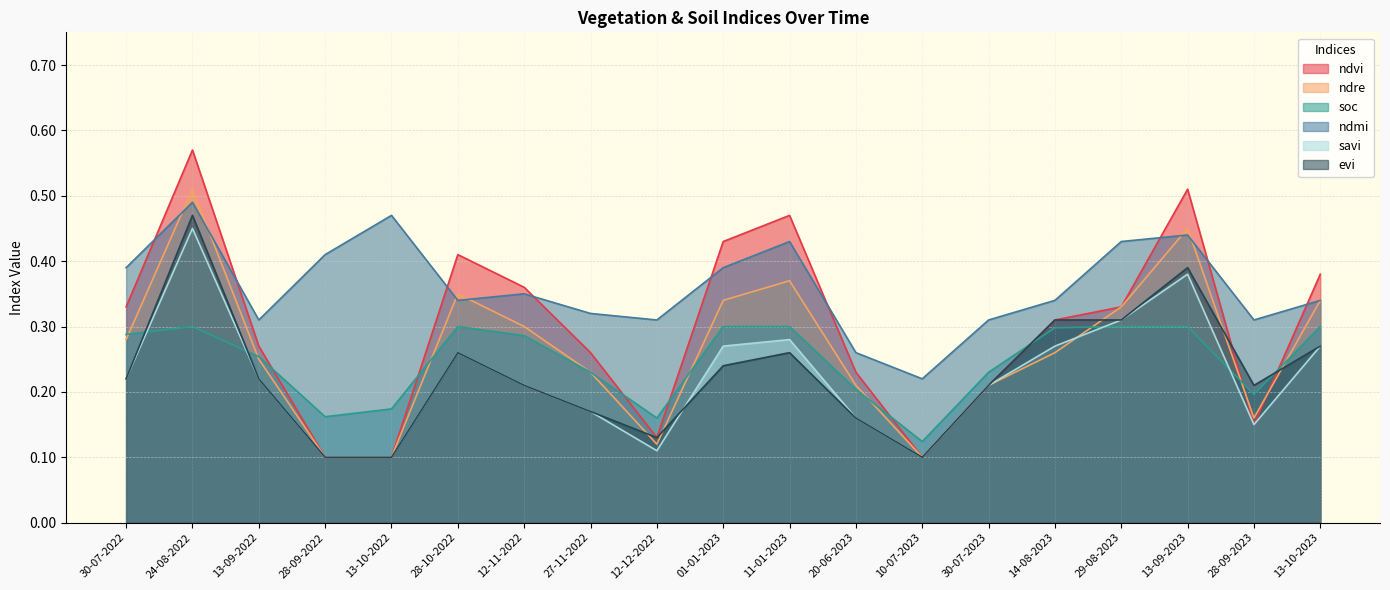

What is the sum of all evi values?

4.3